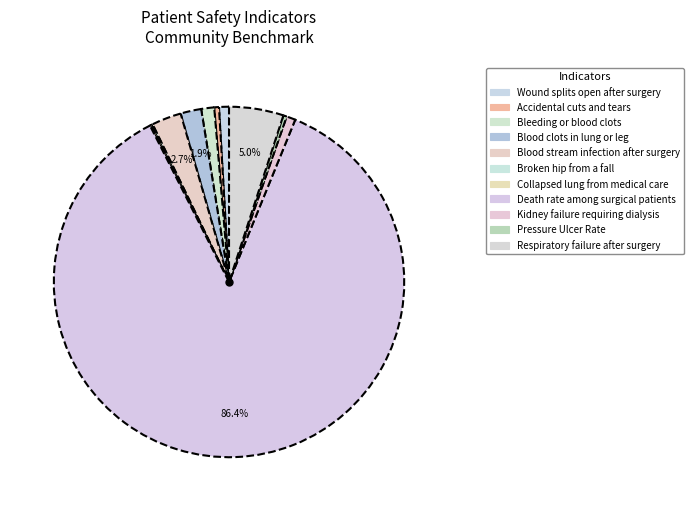

Approximately how many times larger is the value at Pressure Ulcer Rate compared to Respiratory failure after surgery?

0.1